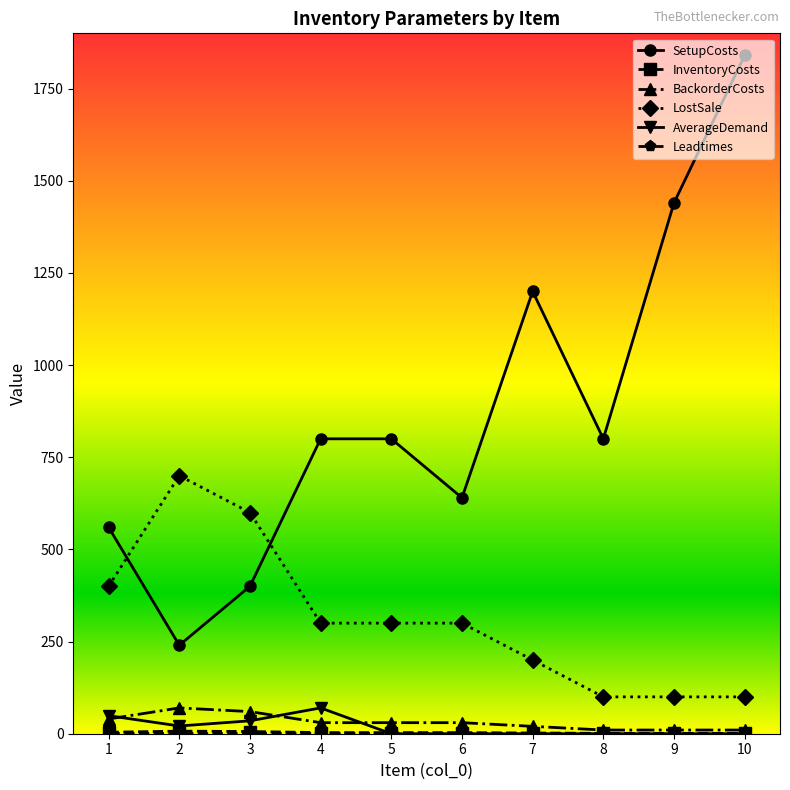

Count the AverageDemand values in the range 0 to 35.

8